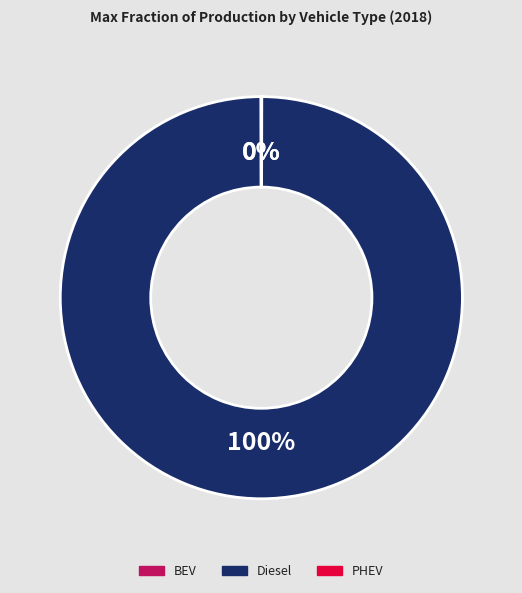

Does any single category account for the majority?

Yes